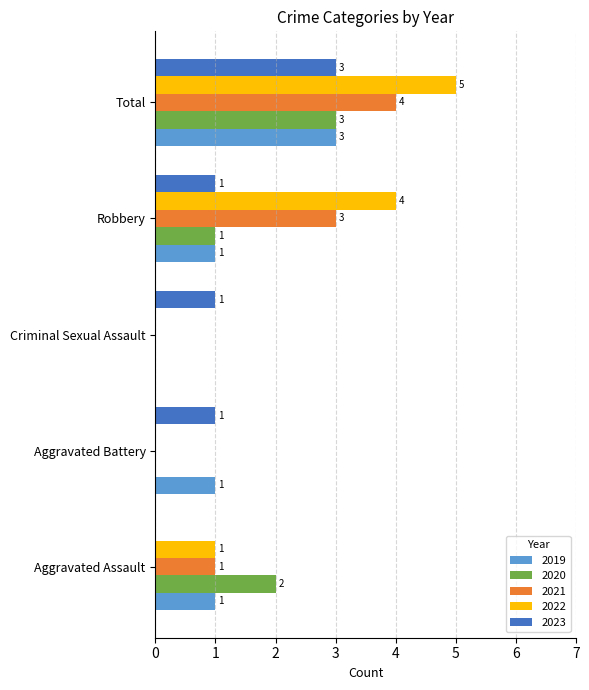

What is the maximum value for 2019?

3